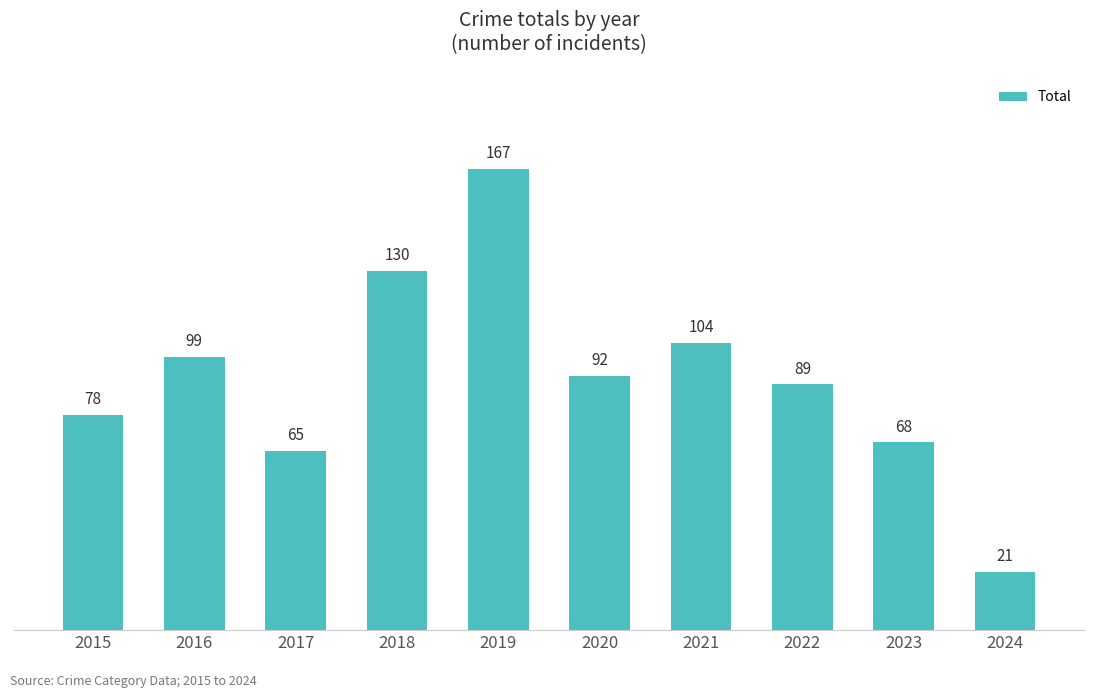

Which label corresponds to the smallest value in the chart?

2024